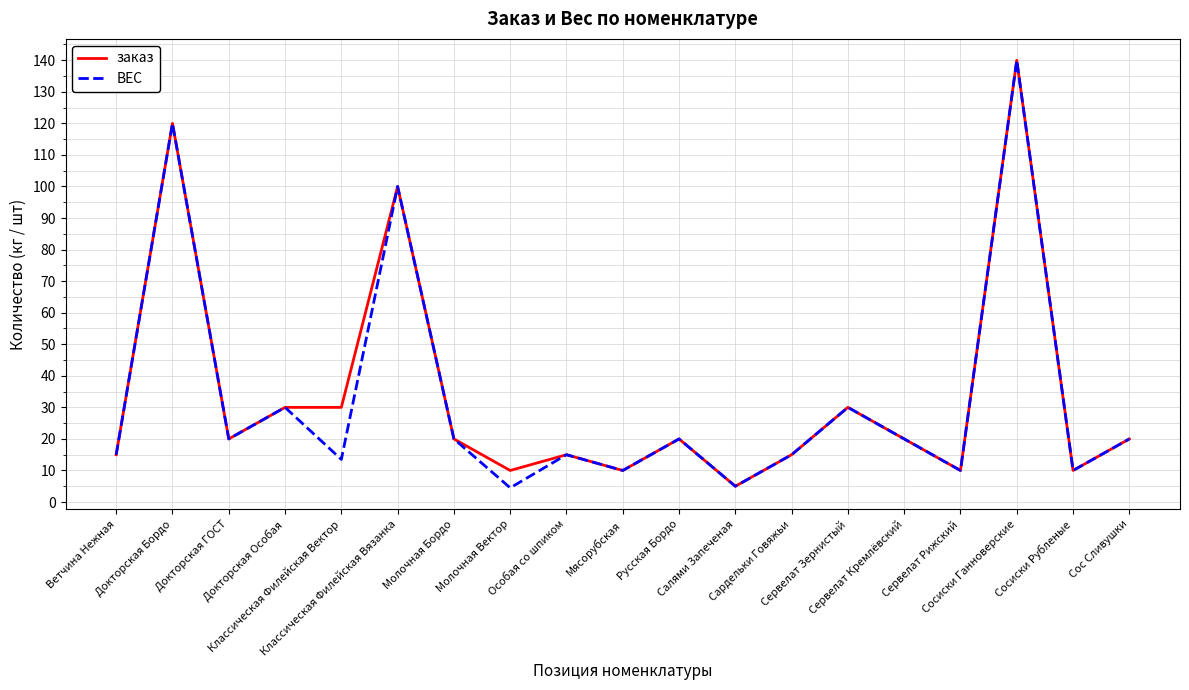

What is the maximum value shown in the chart?

140.0